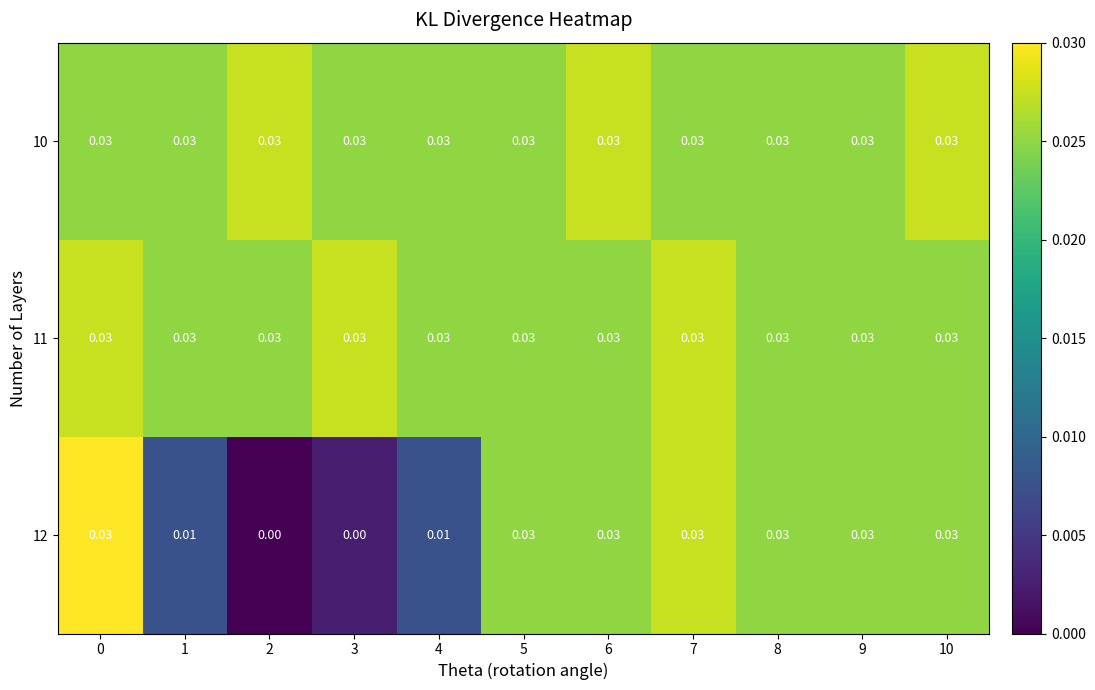

Is the value of 11 at 5 greater than the value of 12 at 4?

Yes